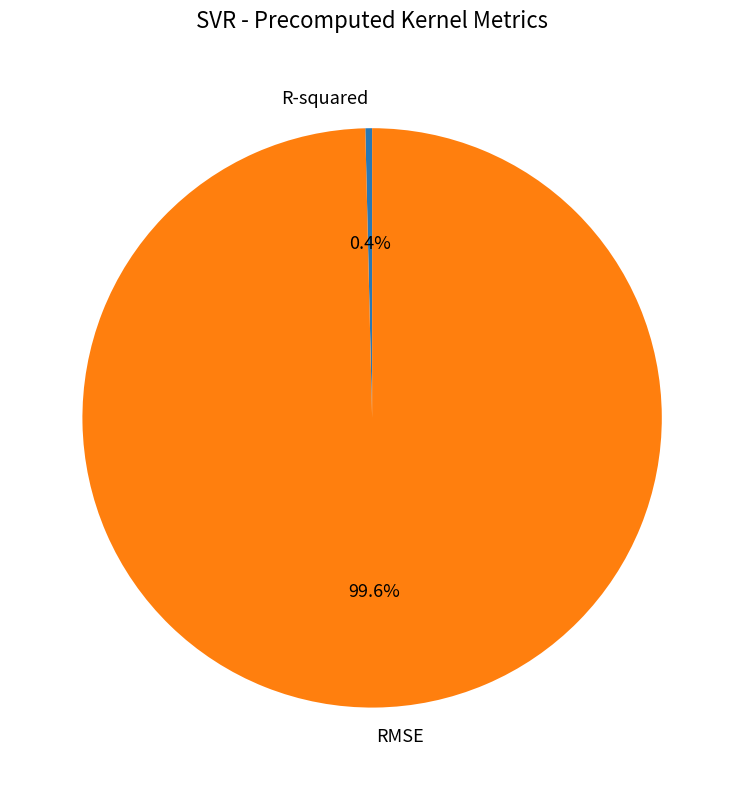

Rank the categories by value from lowest to highest.

R-squared, RMSE